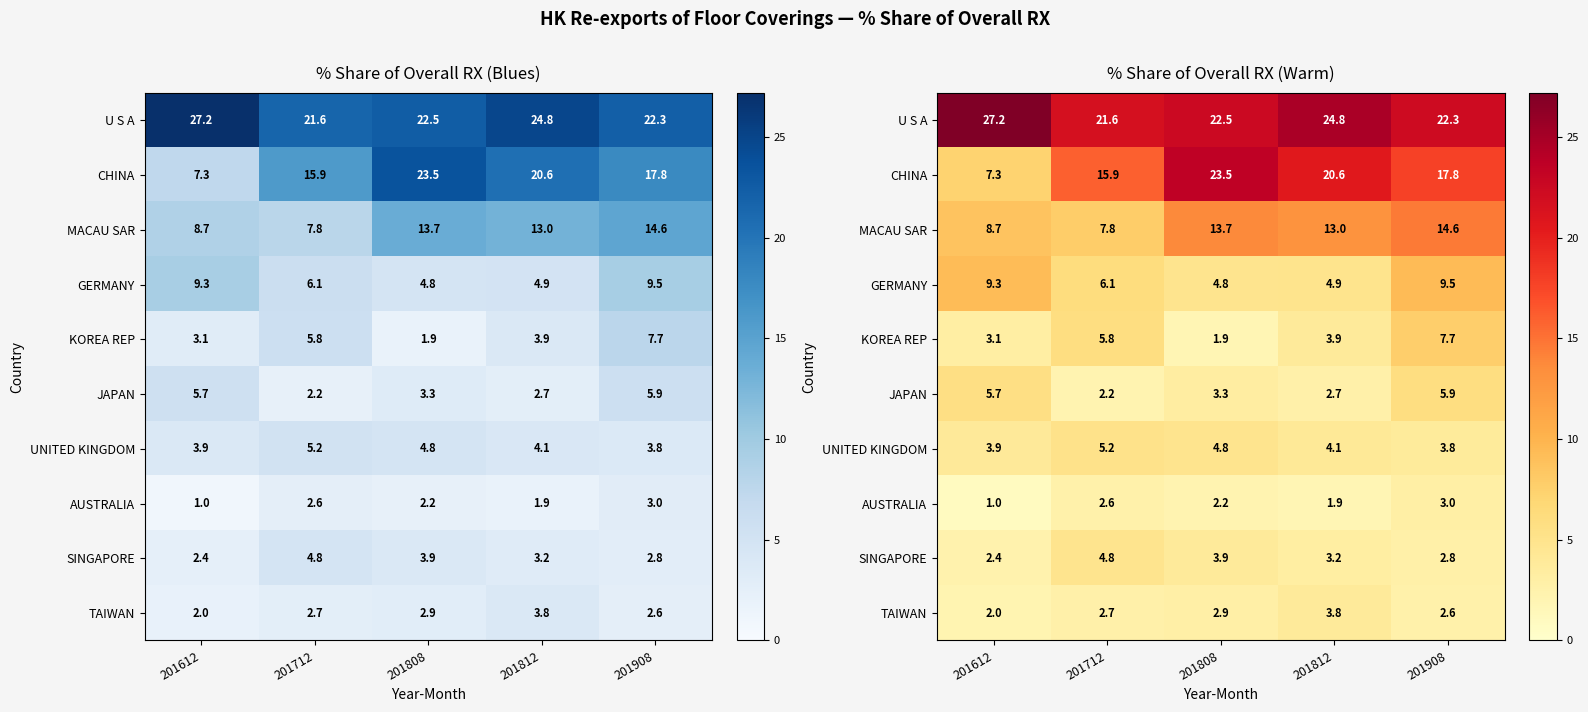

At which label does JAPAN first exceed 3?

201612